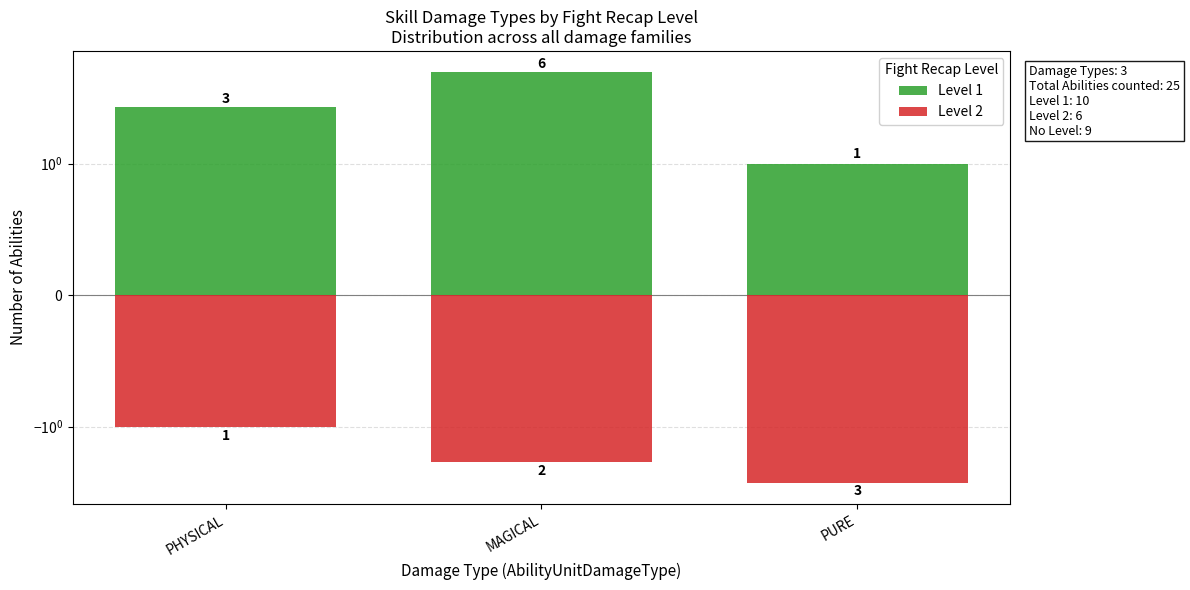

Reading left to right, transcribe all the data shown in this chart.

Level 1: PHYSICAL=3	MAGICAL=6	PURE=1
Level 2: PHYSICAL=-1	MAGICAL=-2	PURE=-3